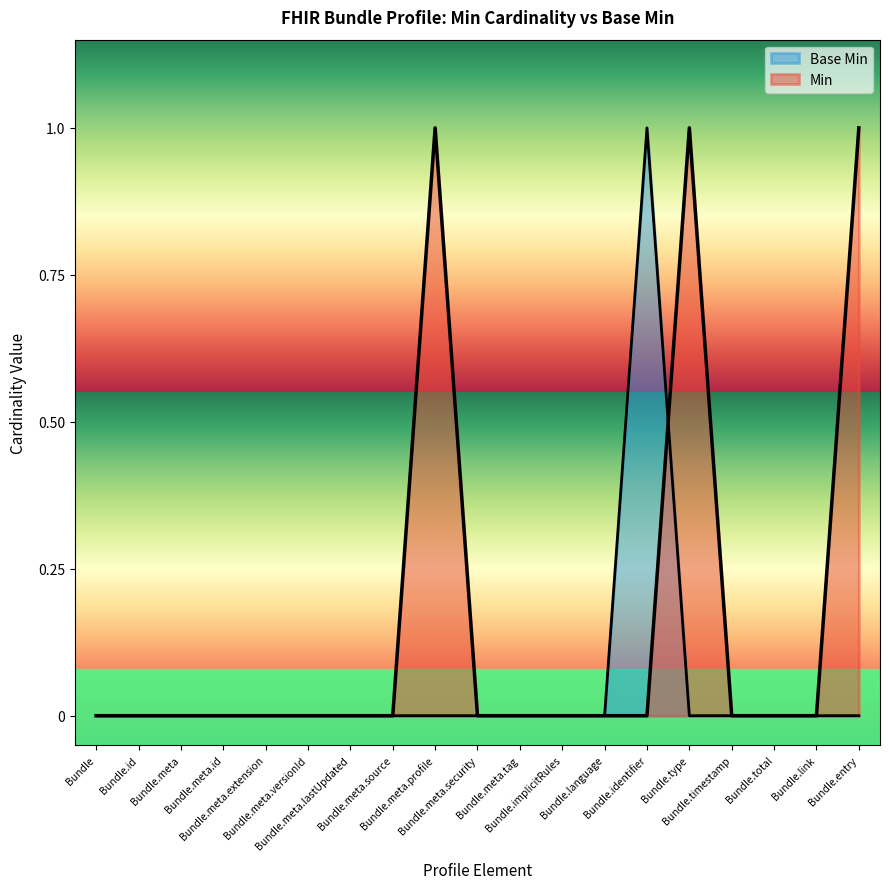

Where is the first local maximum?

Bundle.identifier